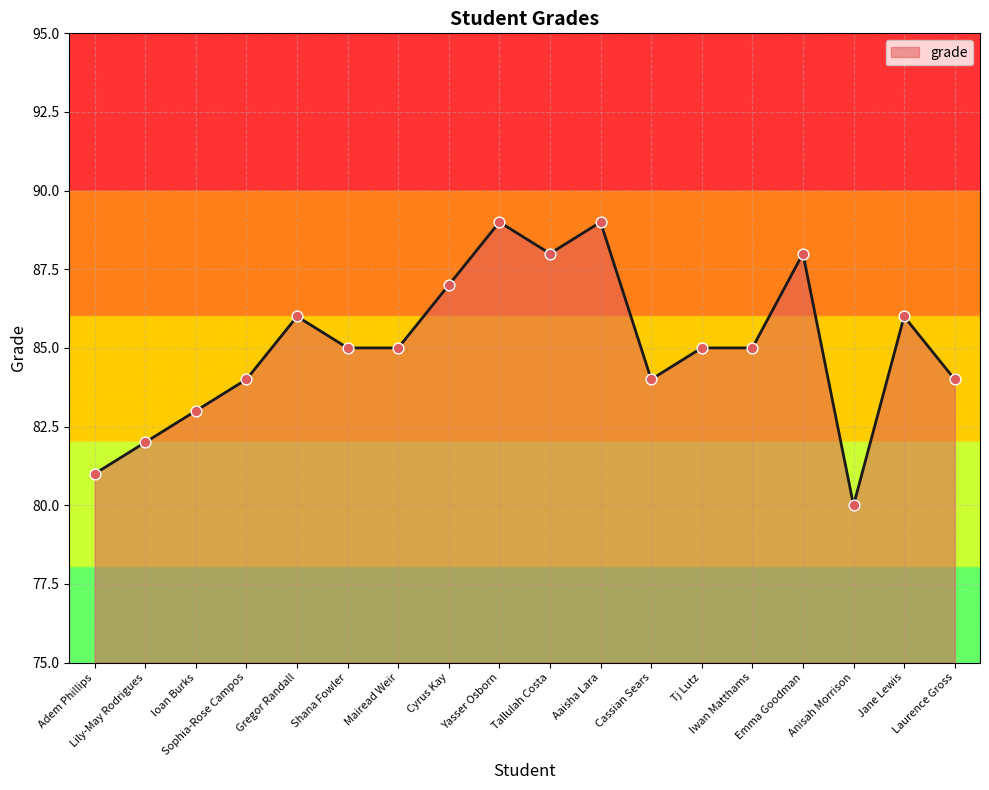

Which has a higher value, Aaisha Lara or Iwan Matthams?

Aaisha Lara